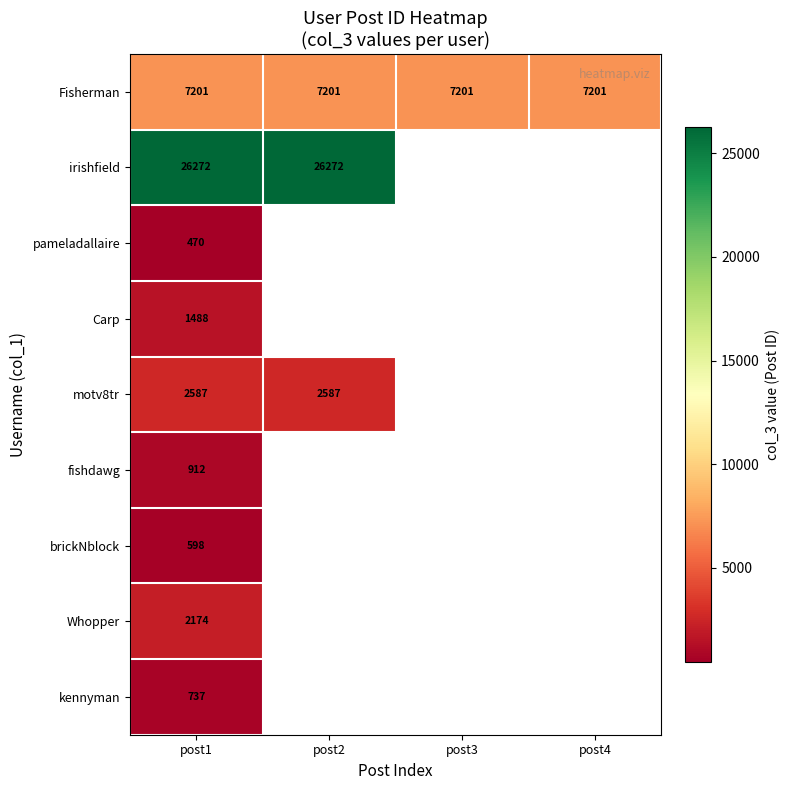

What is the spread (max minus min) of values at post1?

25802